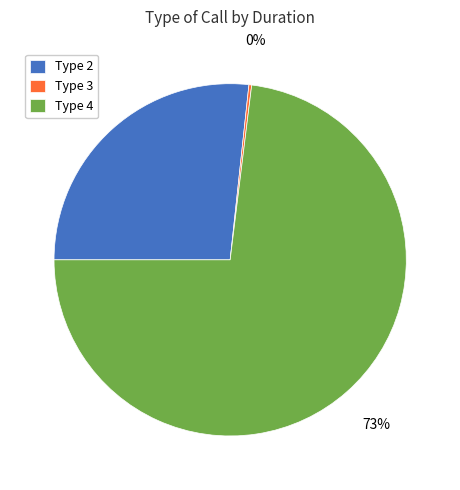

Is it true that Type 2 is 18% of the pie?

False